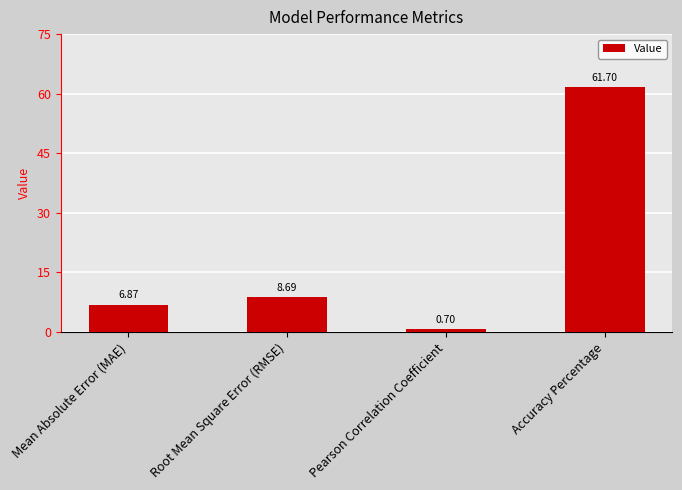

Reading left to right, what are all the values shown in this chart?

6.9	8.7	0.7	61.7